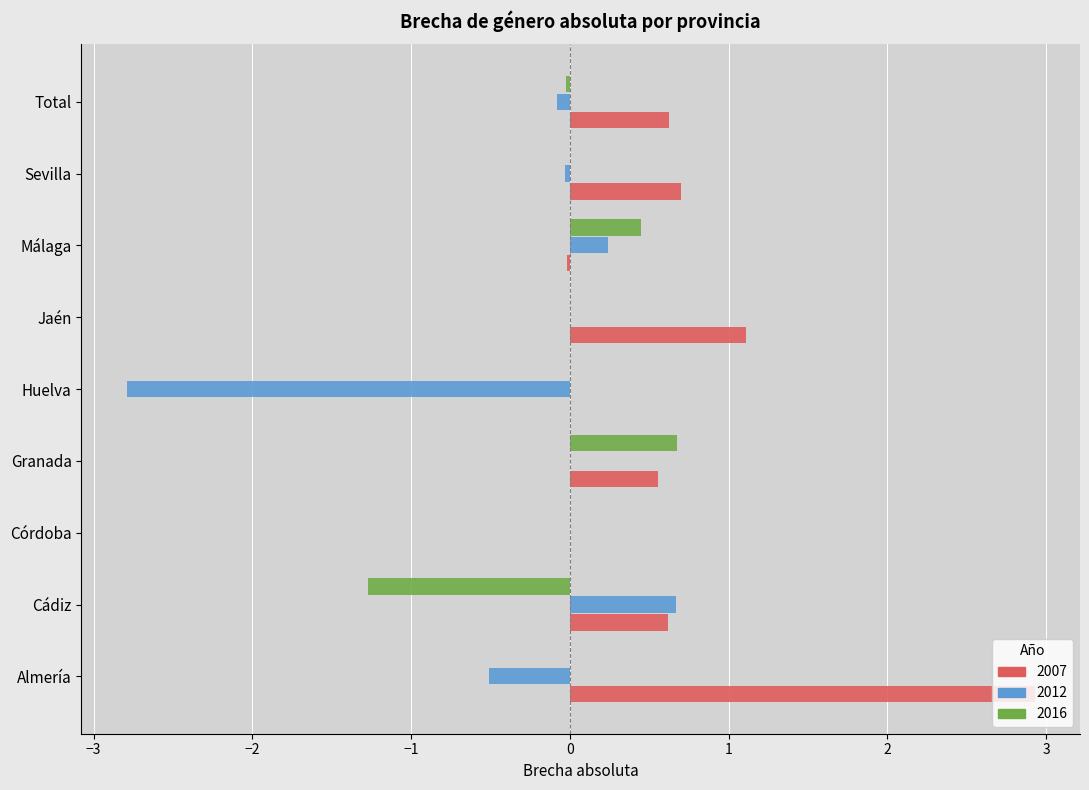

True or false: 2012 has a value of -0.1 at Total.

True